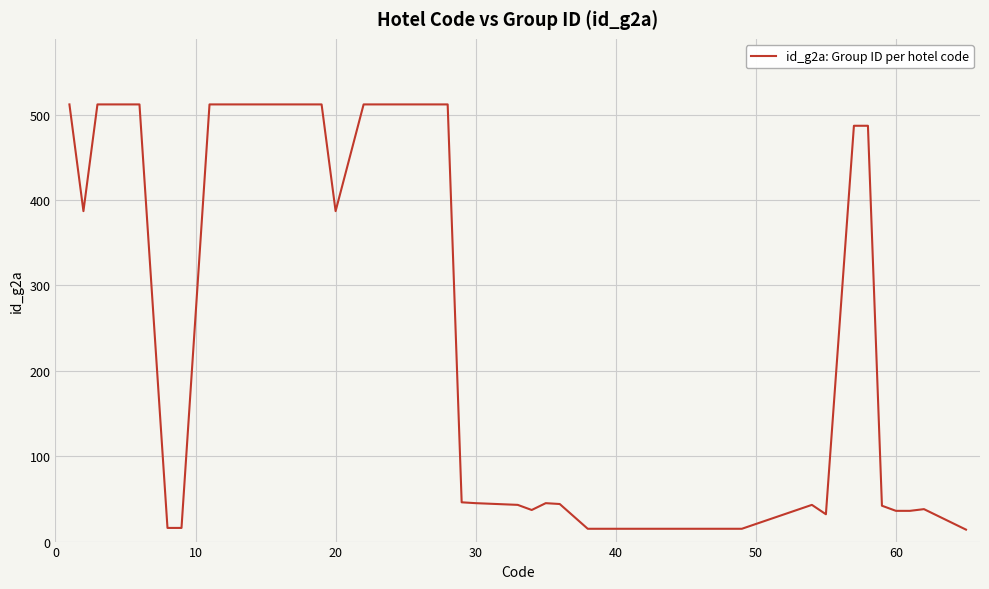

What is the smallest value displayed?

14